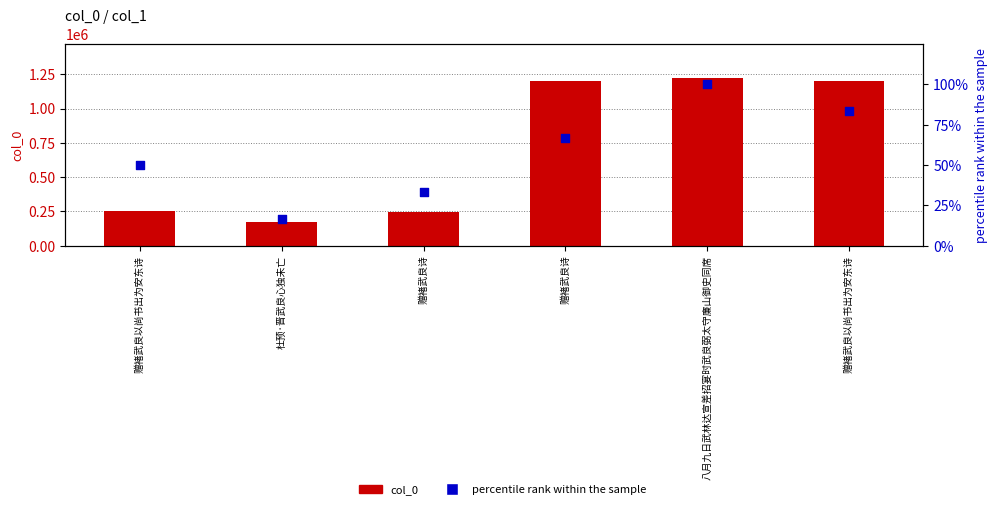

Which series has the widest spread of Y values?

col_0